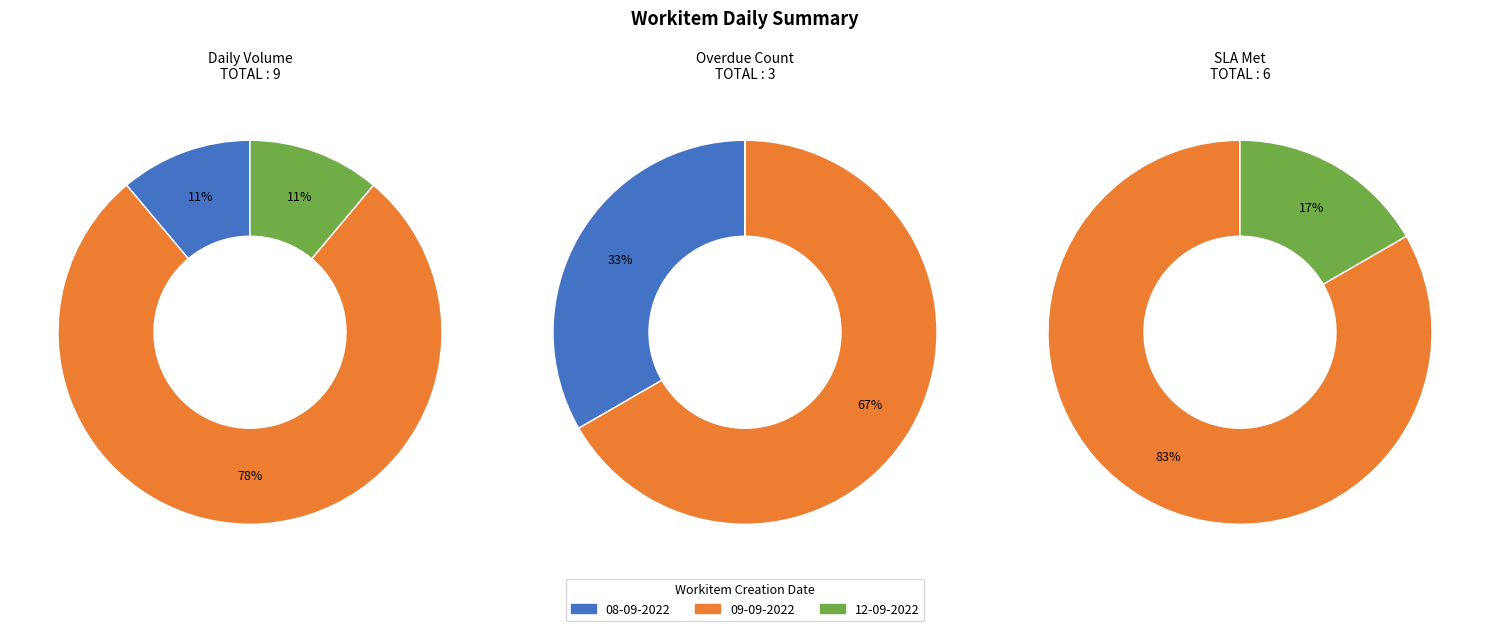

Do overdue_count and daily_volume together represent more than half of the pie?

Yes